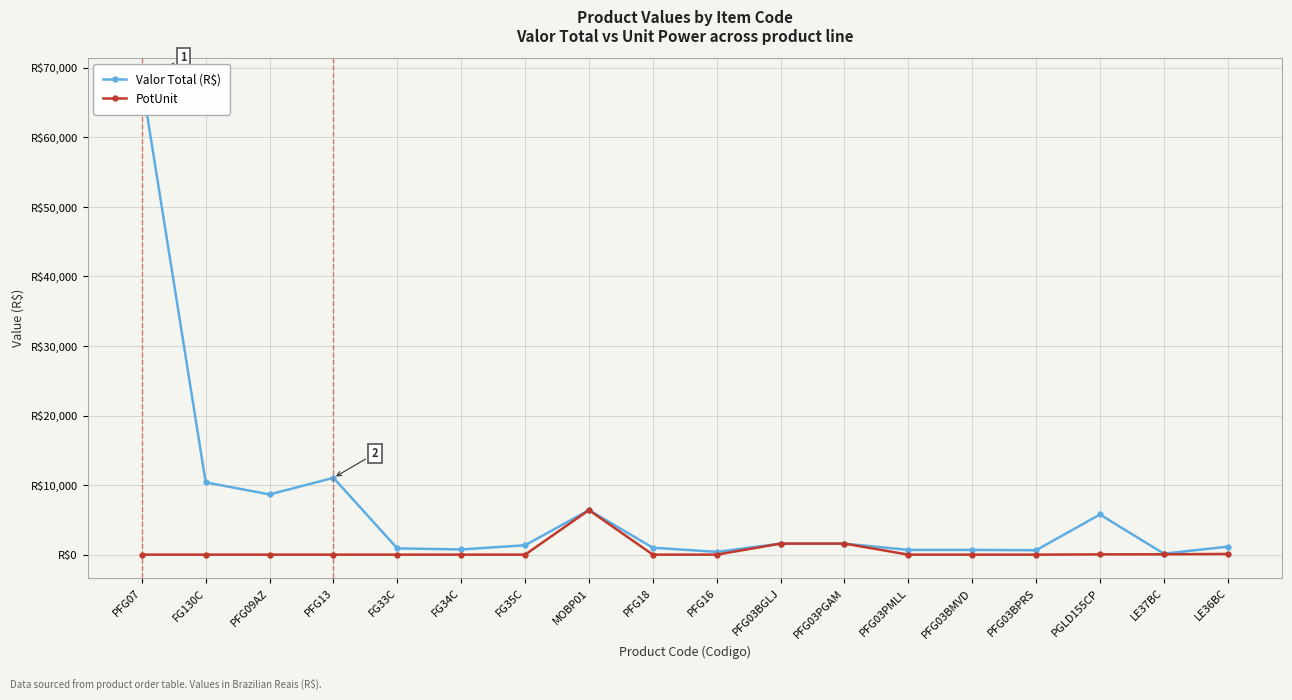

What is the sum of all Valor Total (R$) values?

121112.0